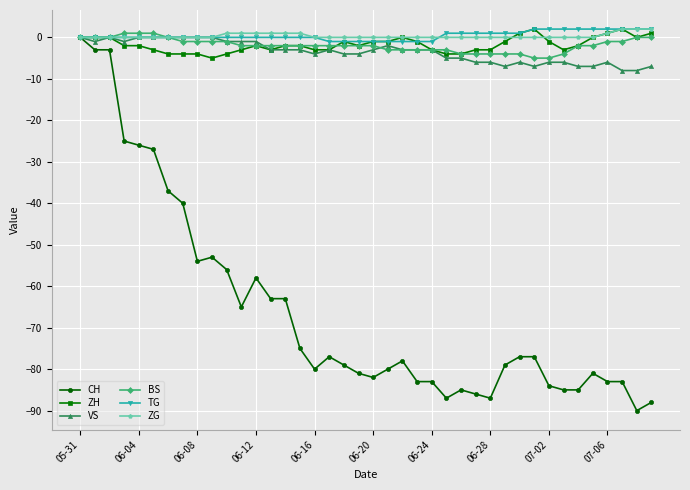

Which series has the widest spread of values?

CH